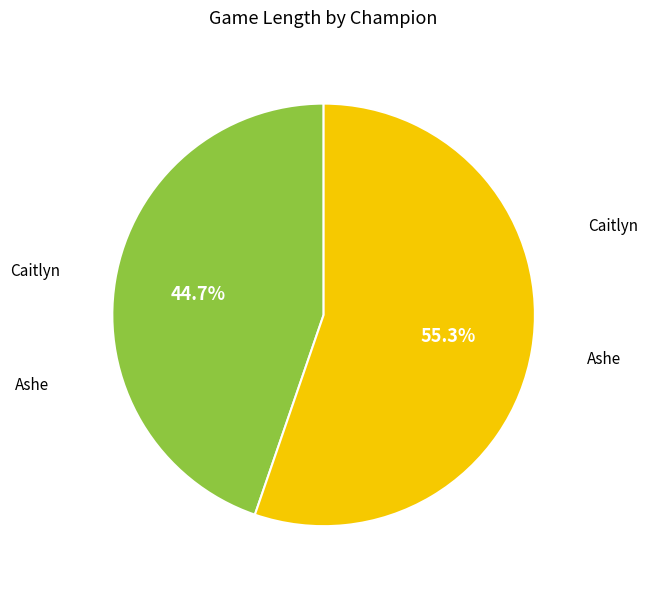

Is there a majority slice in this chart?

Yes